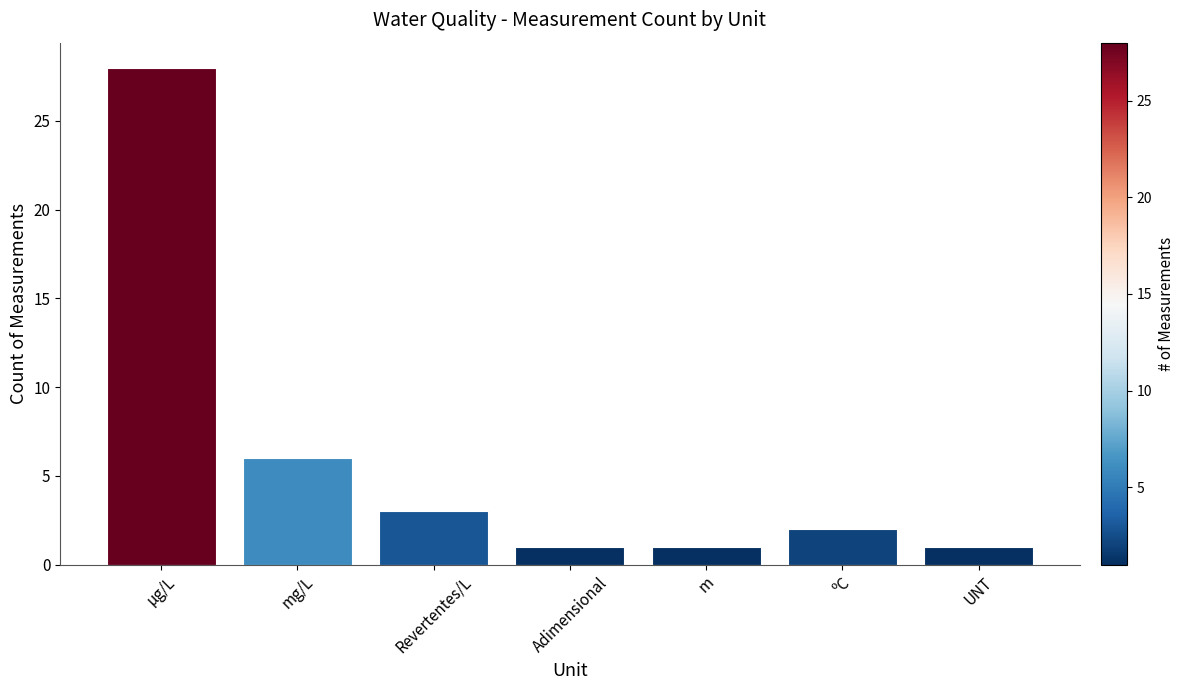

At which category does the chart reach its peak across all series?

µg/L